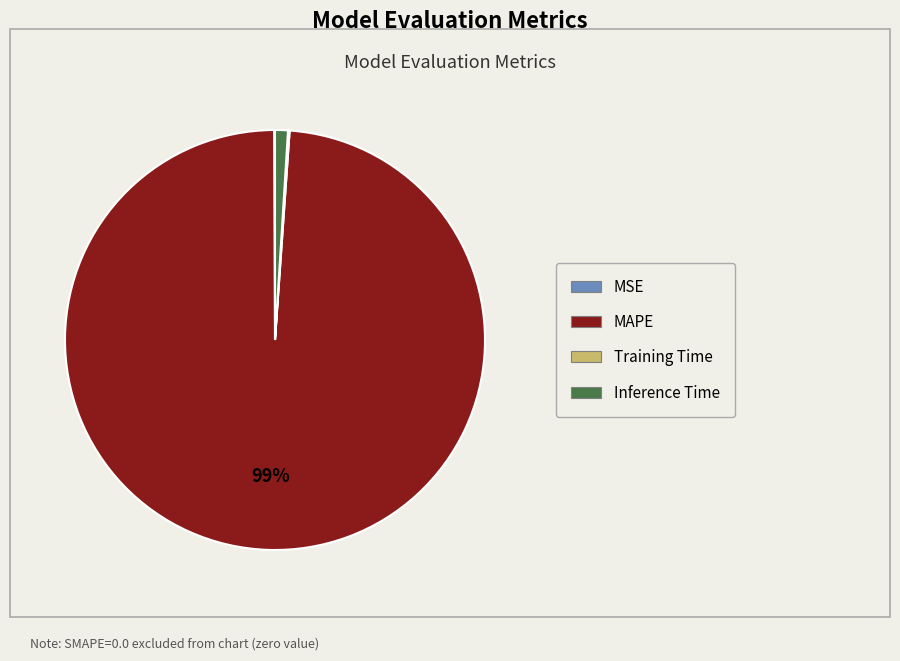

To the nearest percent, what is the difference between the largest and smallest slice percentages?

99%